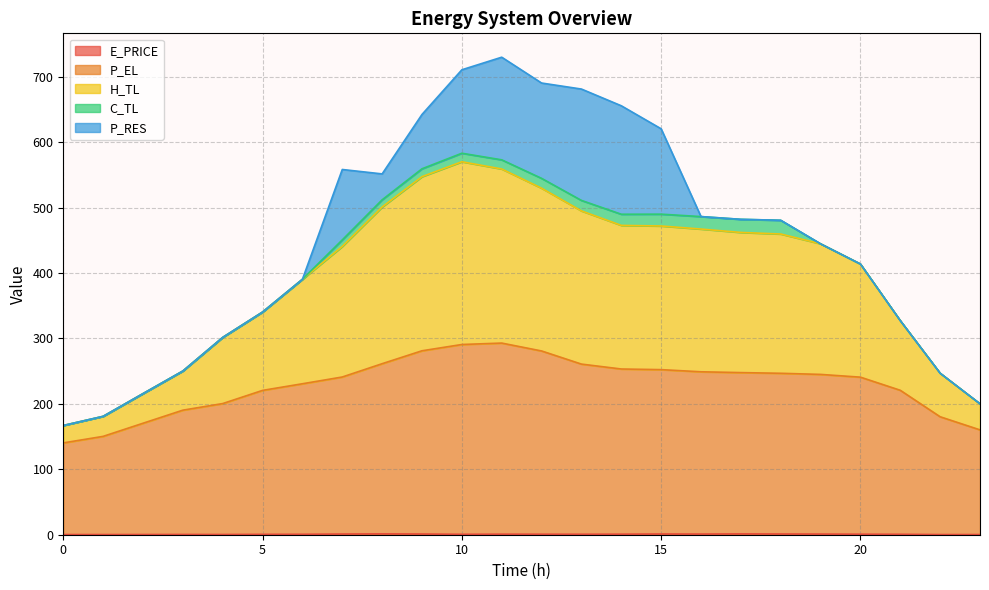

Between 2 and 8, which is larger?

8